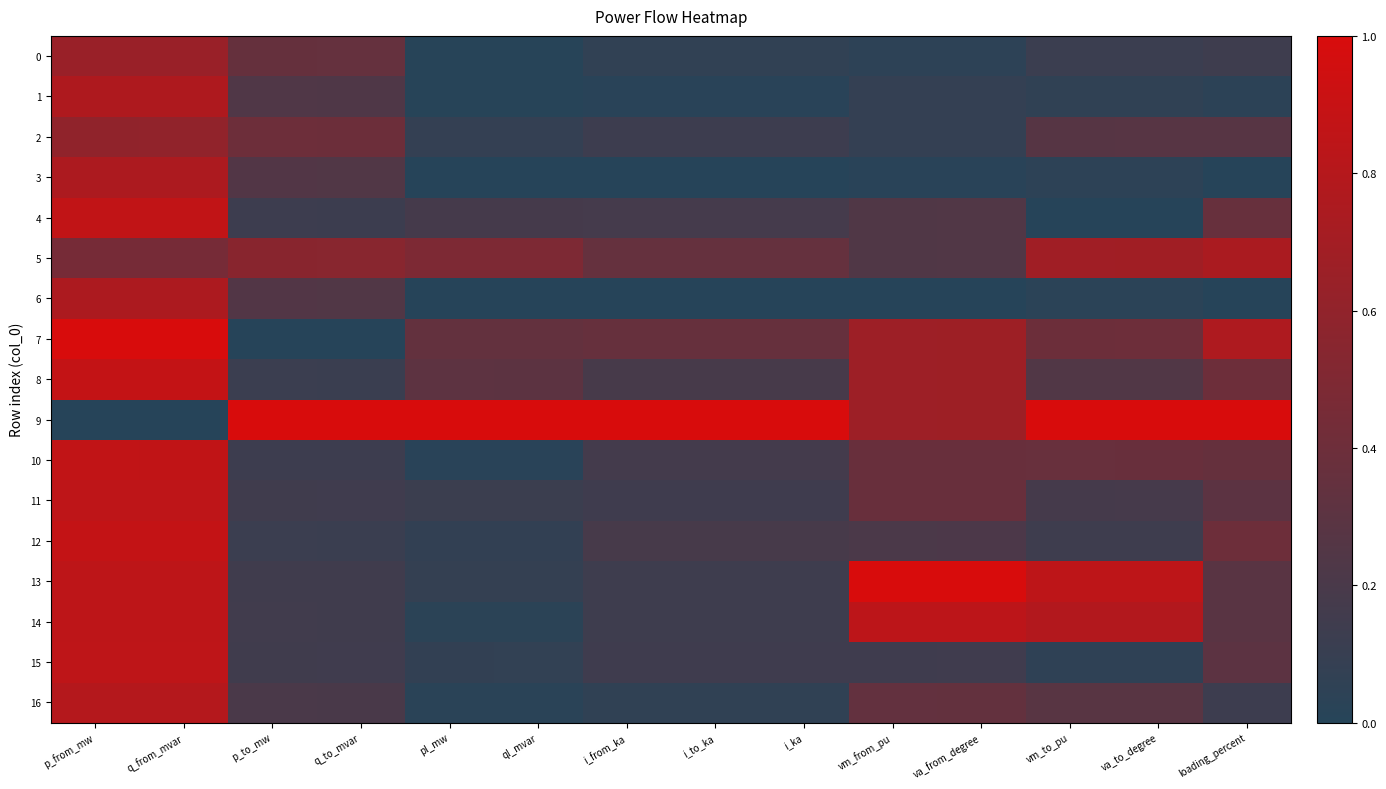

What is the greatest value displayed?

1.0